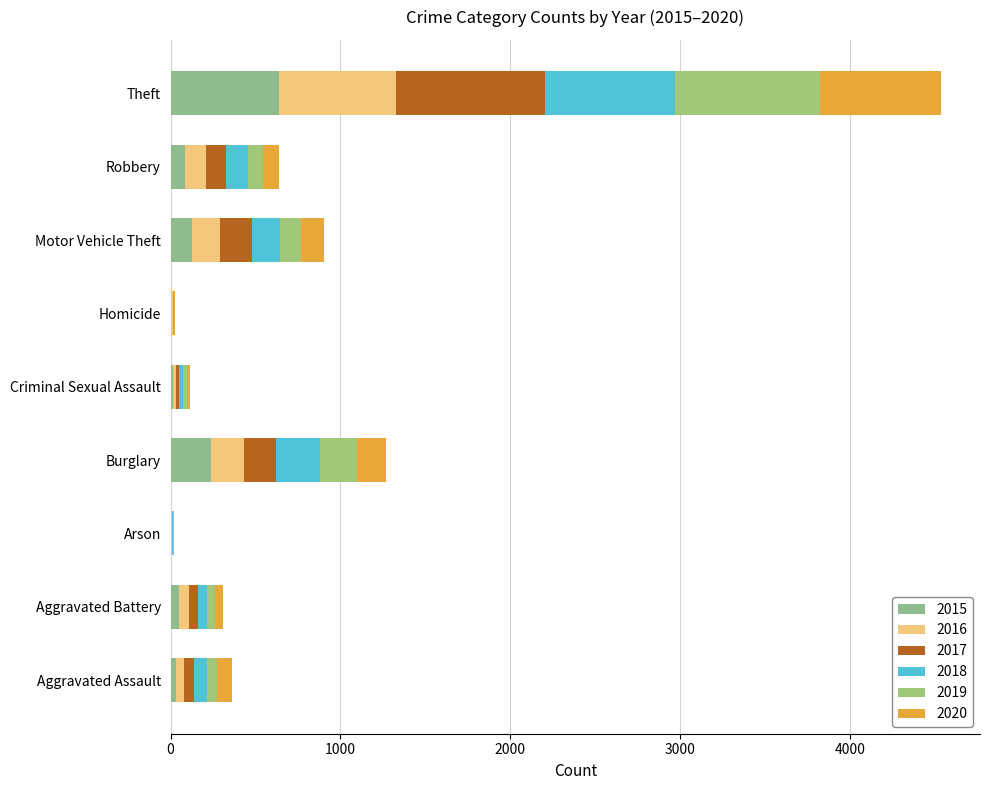

Which series has the largest total across all categories?

2017